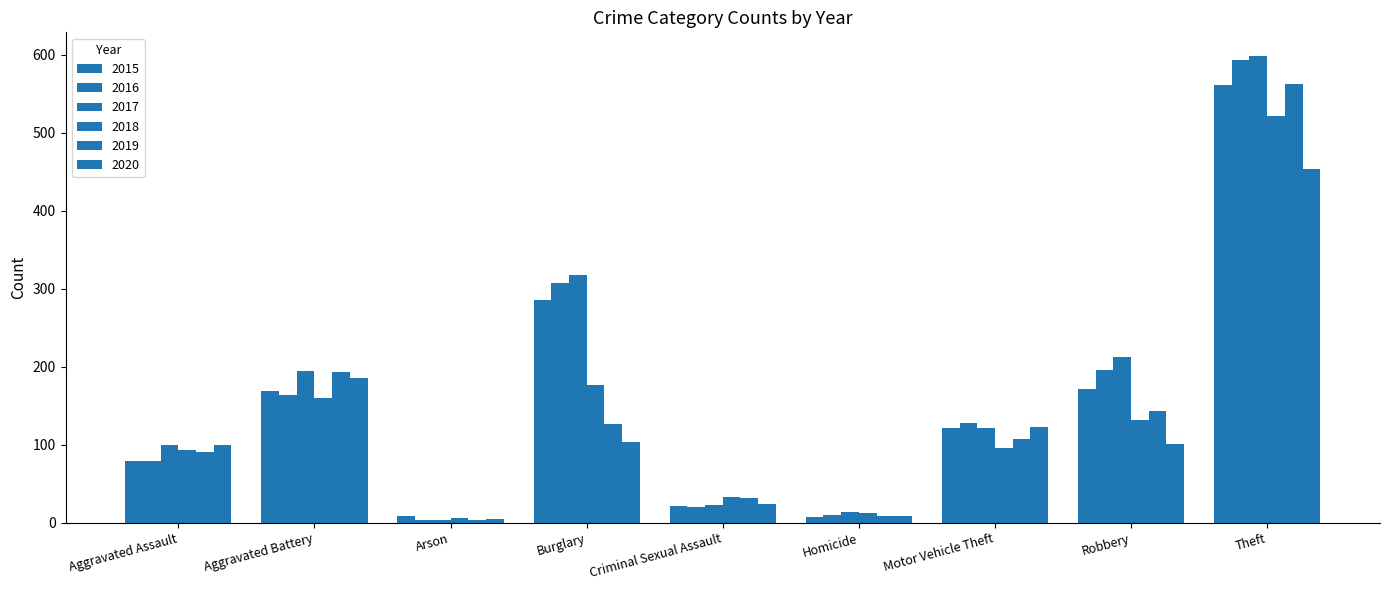

Reading right to left, extract all data points from this chart.

2015: Theft=561	Robbery=172	Motor Vehicle Theft=121	Homicide=7	Criminal Sexual Assault=21	Burglary=286	Arson=8	Aggravated Battery=169	Aggravated Assault=79
2016: Theft=594	Robbery=196	Motor Vehicle Theft=128	Homicide=10	Criminal Sexual Assault=20	Burglary=307	Arson=3	Aggravated Battery=164	Aggravated Assault=79
2017: Theft=599	Robbery=213	Motor Vehicle Theft=122	Homicide=13	Criminal Sexual Assault=23	Burglary=318	Arson=4	Aggravated Battery=194	Aggravated Assault=99
2018: Theft=521	Robbery=132	Motor Vehicle Theft=96	Homicide=12	Criminal Sexual Assault=33	Burglary=176	Arson=6	Aggravated Battery=160	Aggravated Assault=93
2019: Theft=563	Robbery=143	Motor Vehicle Theft=107	Homicide=8	Criminal Sexual Assault=31	Burglary=127	Arson=4	Aggravated Battery=193	Aggravated Assault=91
2020: Theft=453	Robbery=101	Motor Vehicle Theft=123	Homicide=9	Criminal Sexual Assault=24	Burglary=104	Arson=5	Aggravated Battery=186	Aggravated Assault=99